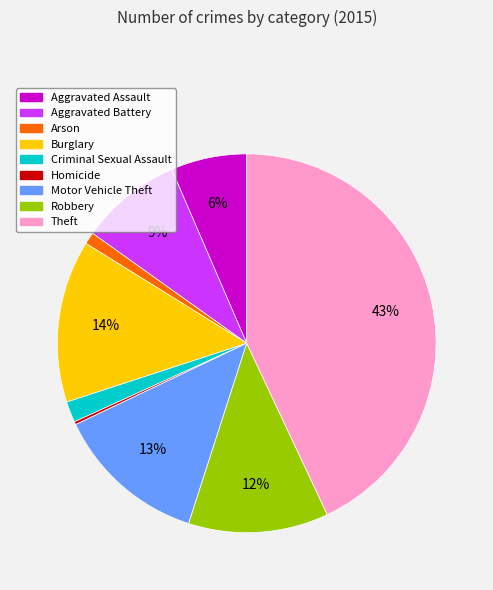

To the nearest percent, what is the combined percentage of Arson and Burglary?

15%